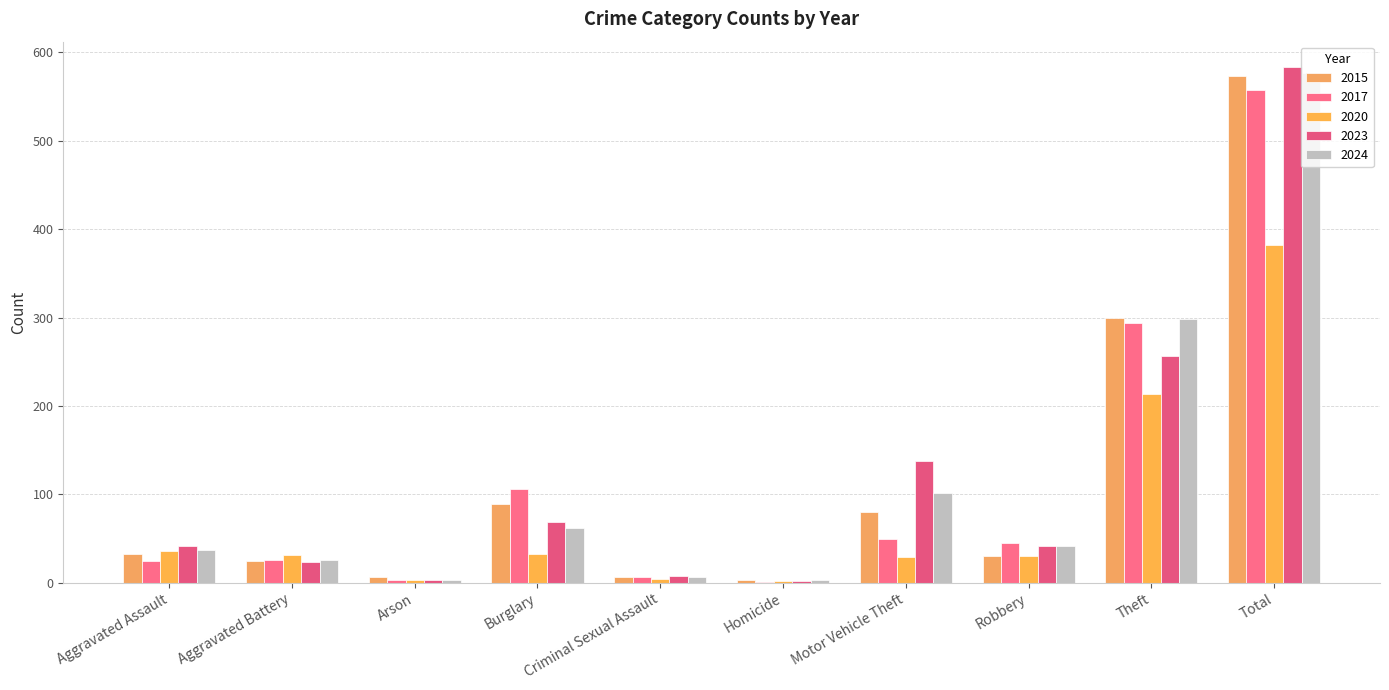

Which has a higher value, Arson or Theft?

Theft